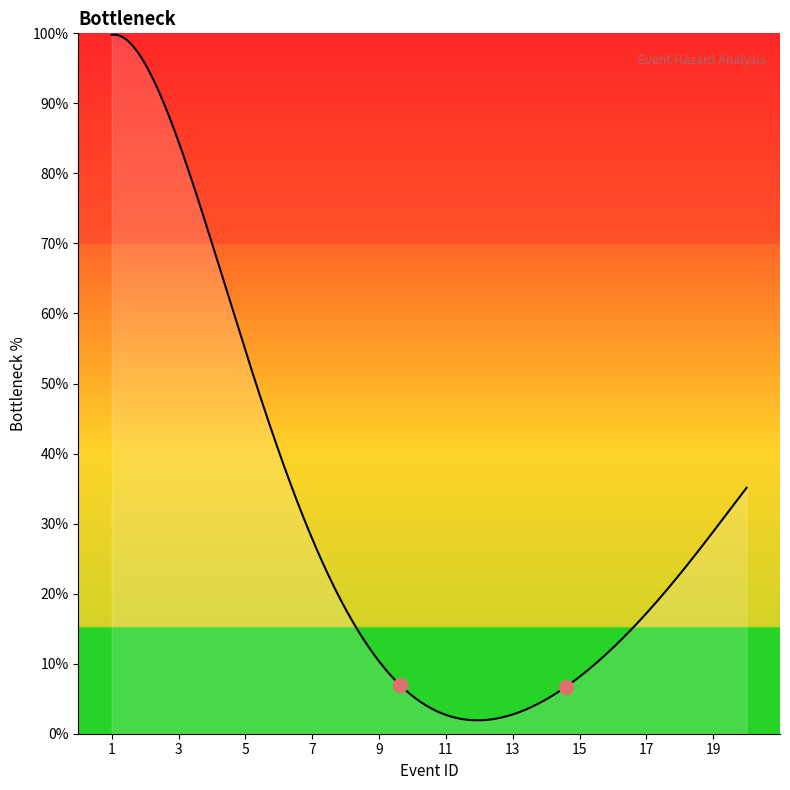

What is the greatest value displayed?

99.8